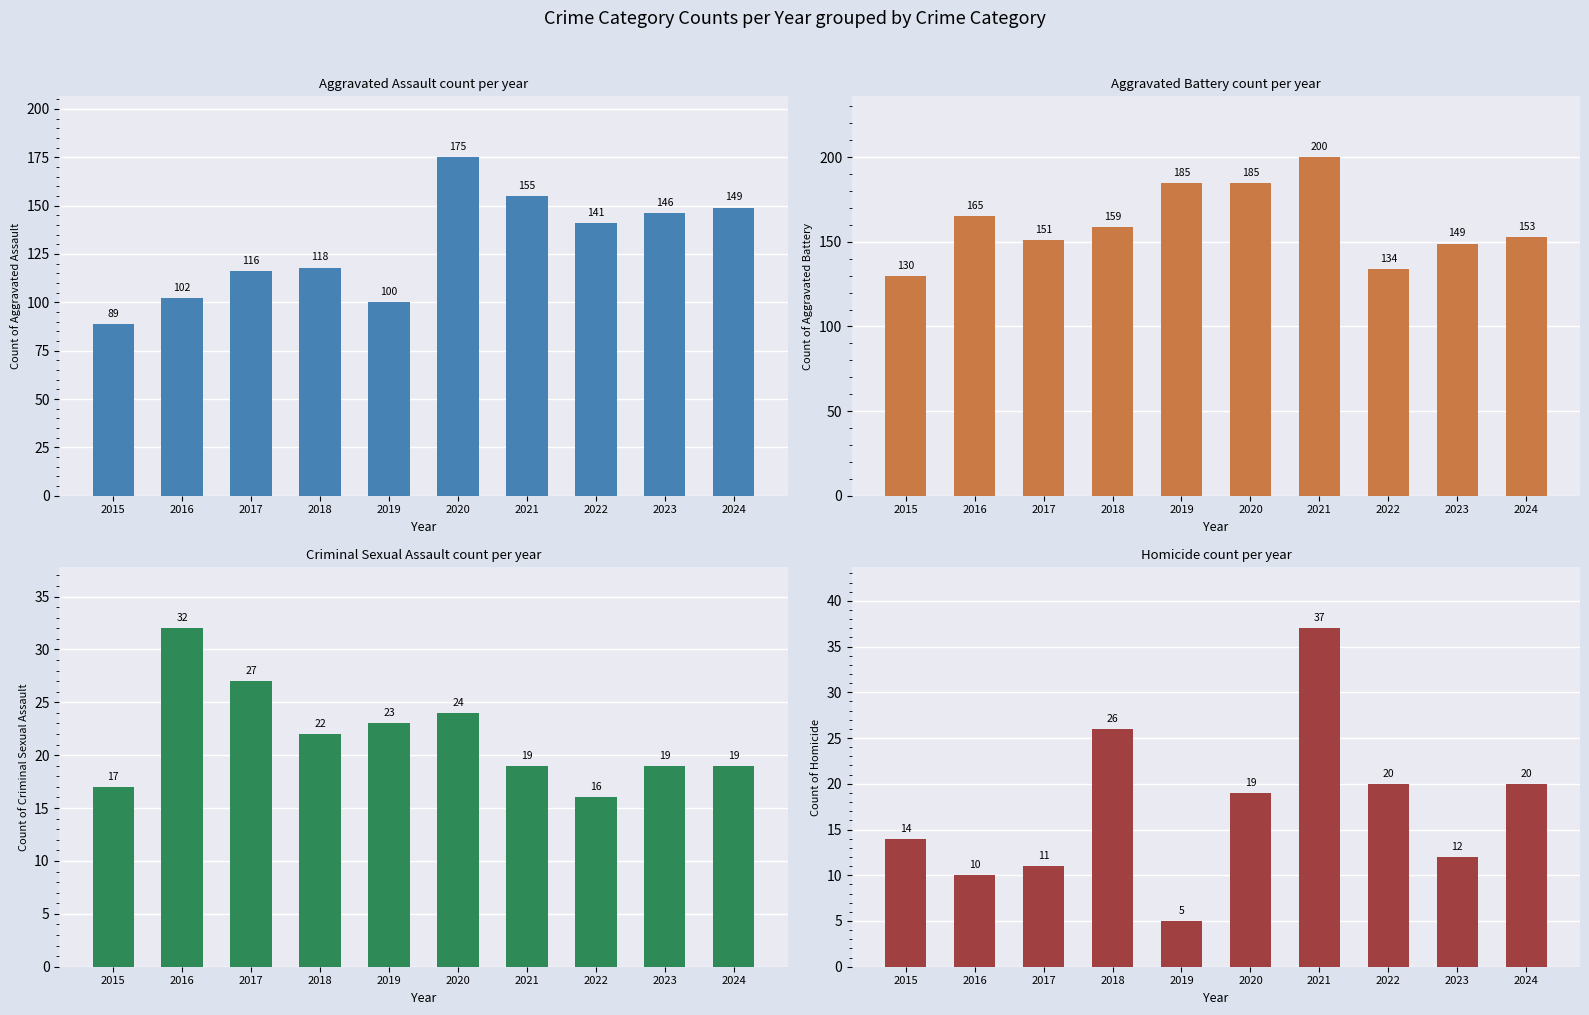

The value of Criminal Sexual Assault at 2020 is 24. True or false?

True